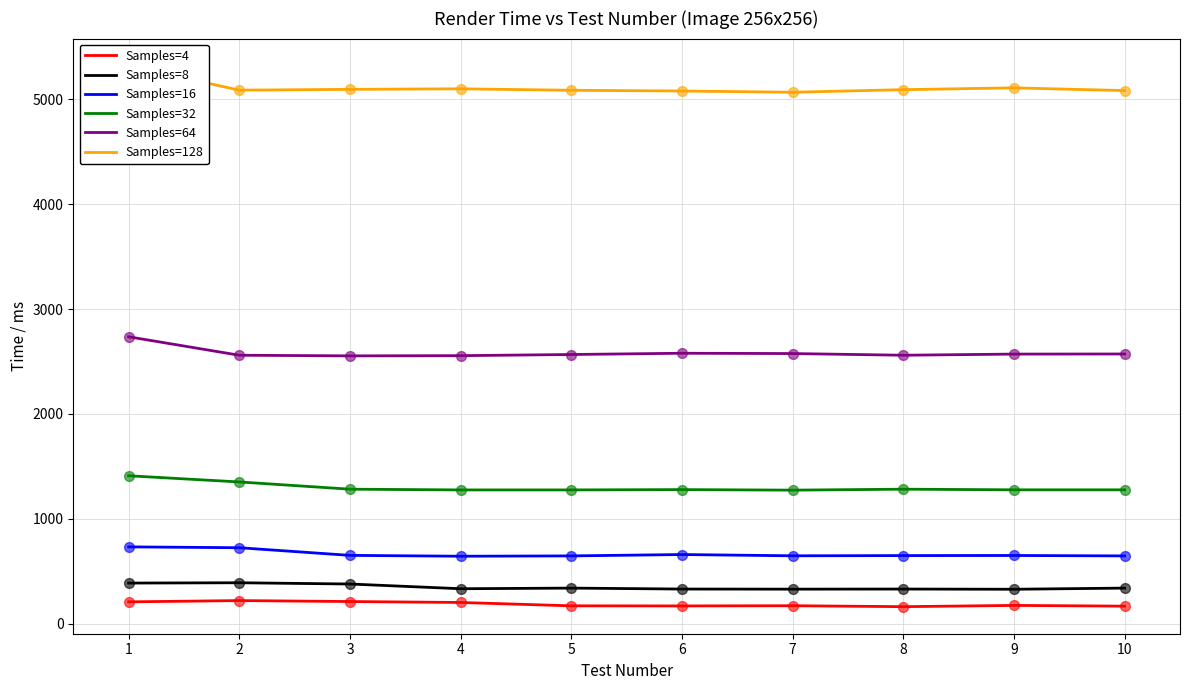

Is the value of Samples=4 at 1 greater than the value of Samples=64 at 4?

No